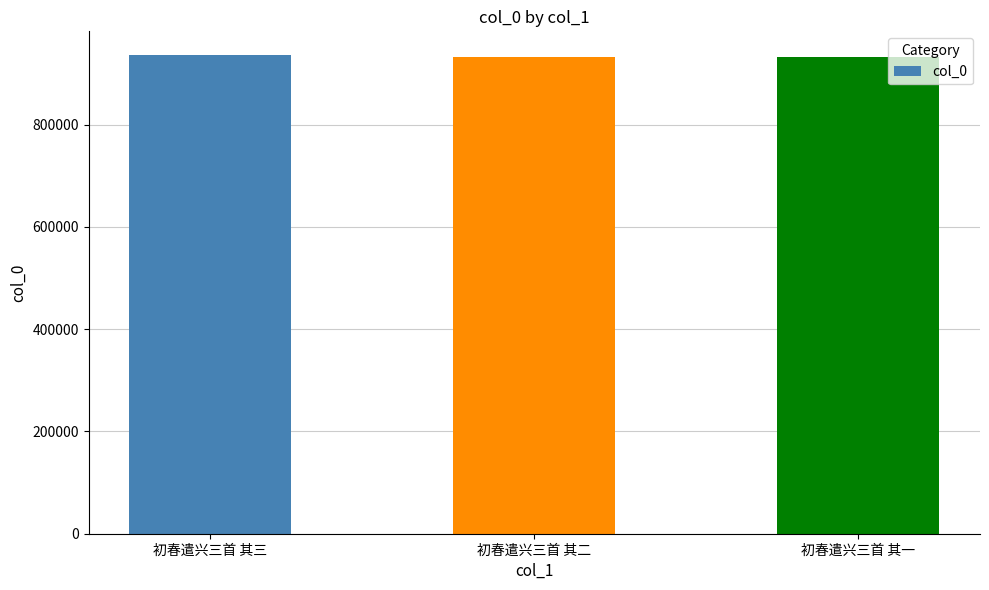

True or false: the data shows 483301 at 初春遣兴三首 其二.

False